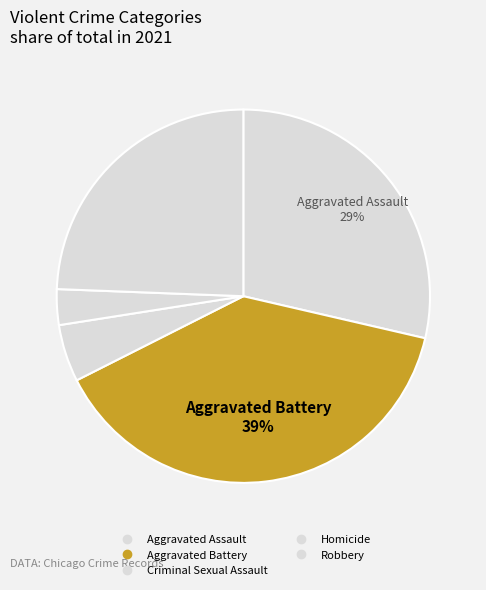

To the nearest percent, what is the combined percentage of Criminal Sexual Assault and Aggravated Battery?

44%